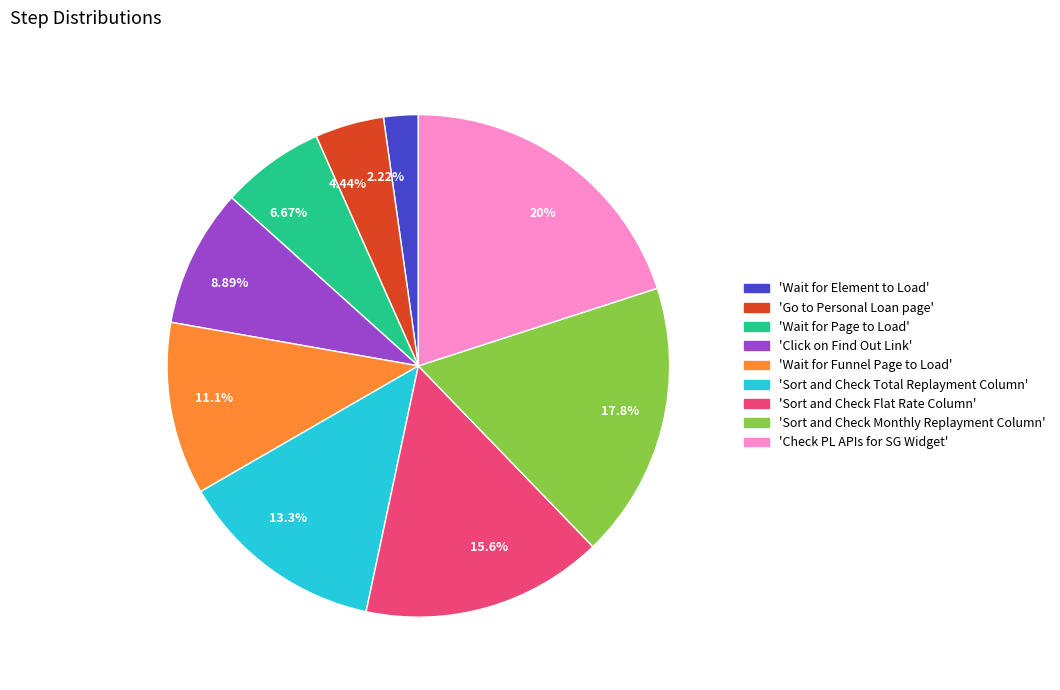

Count the number of slices in the pie.

9